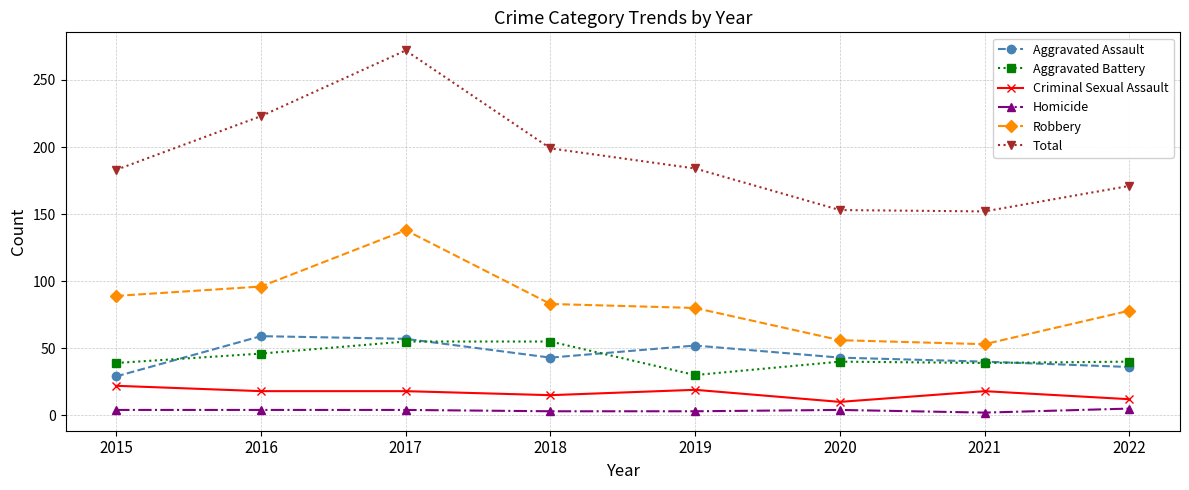

Where does the Aggravated Assault series first go above 43?

2016